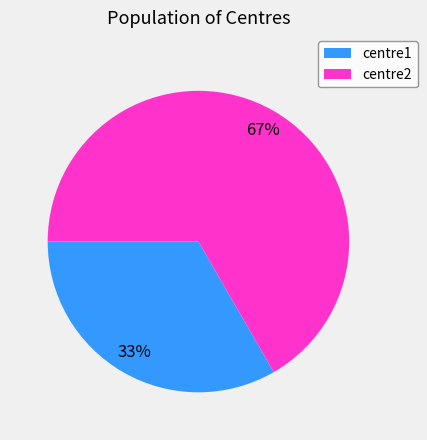

To the nearest percent, what is the combined percentage of centre1 and centre2?

100%